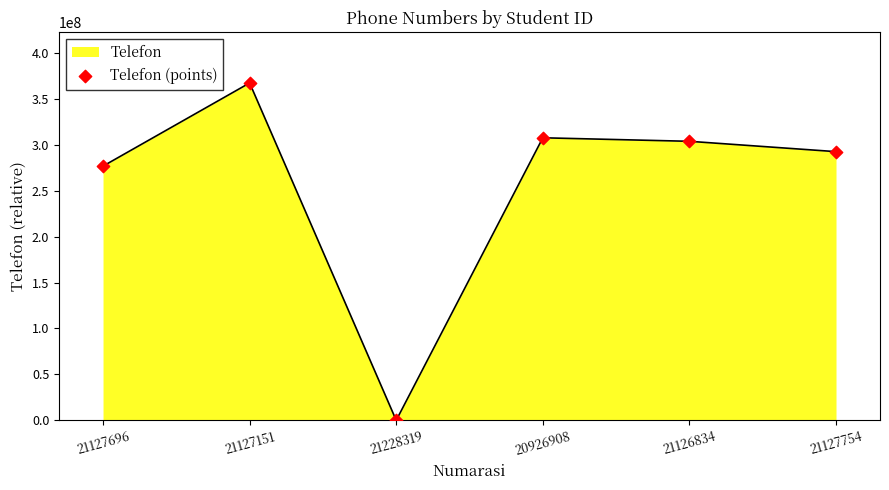

What is the ratio of the value at 21127754 to the value at 21127151?

0.8